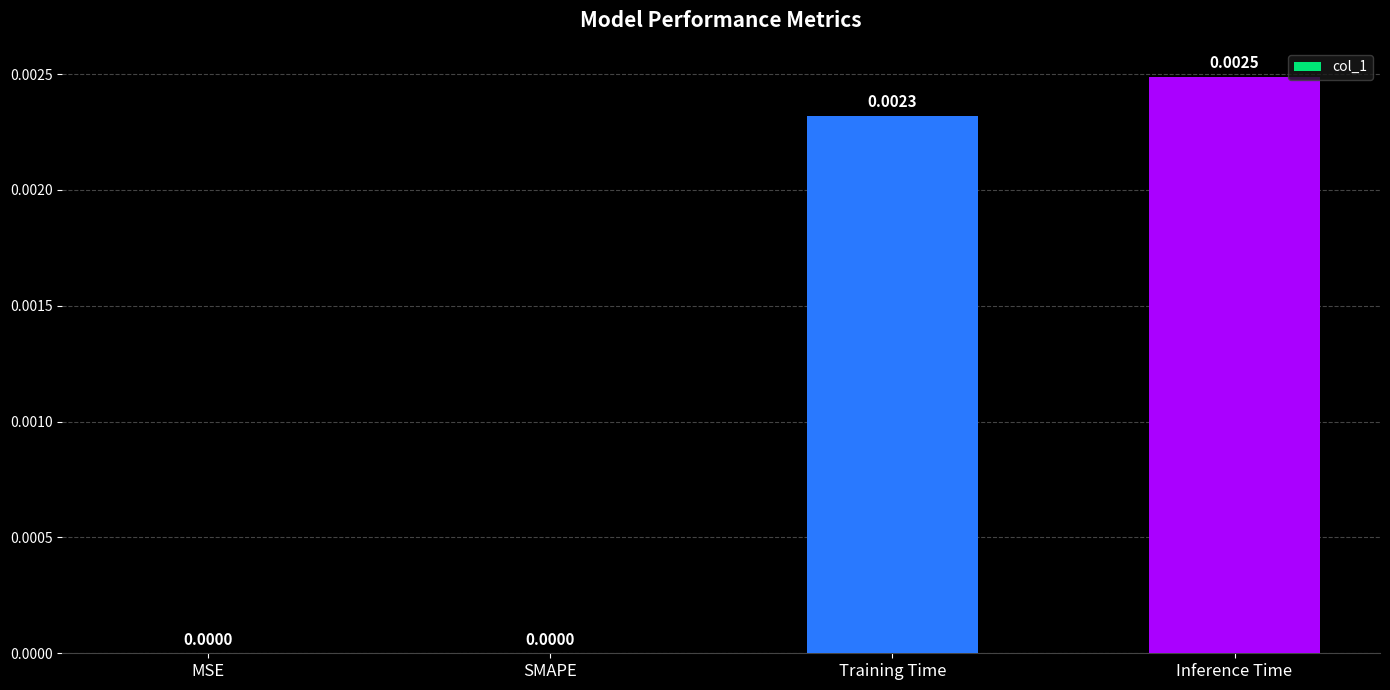

Which category has the highest value across all series?

Inference Time